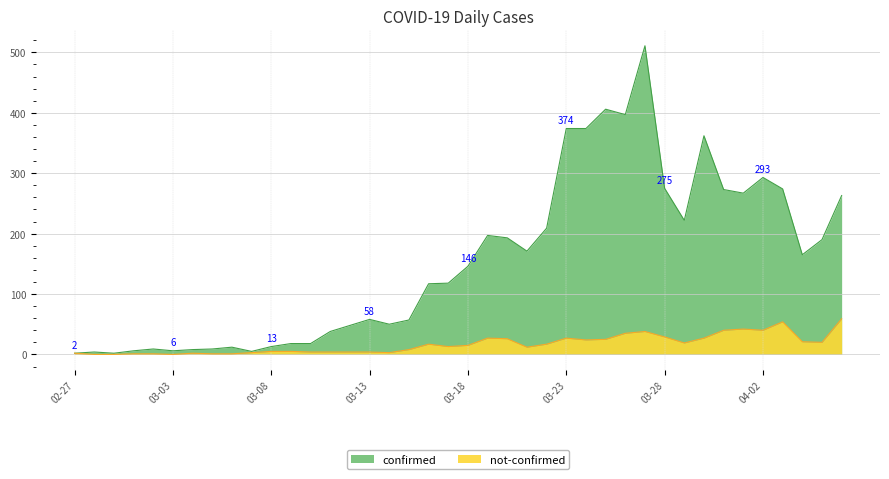

What position from the left is 2020-03-10?

13